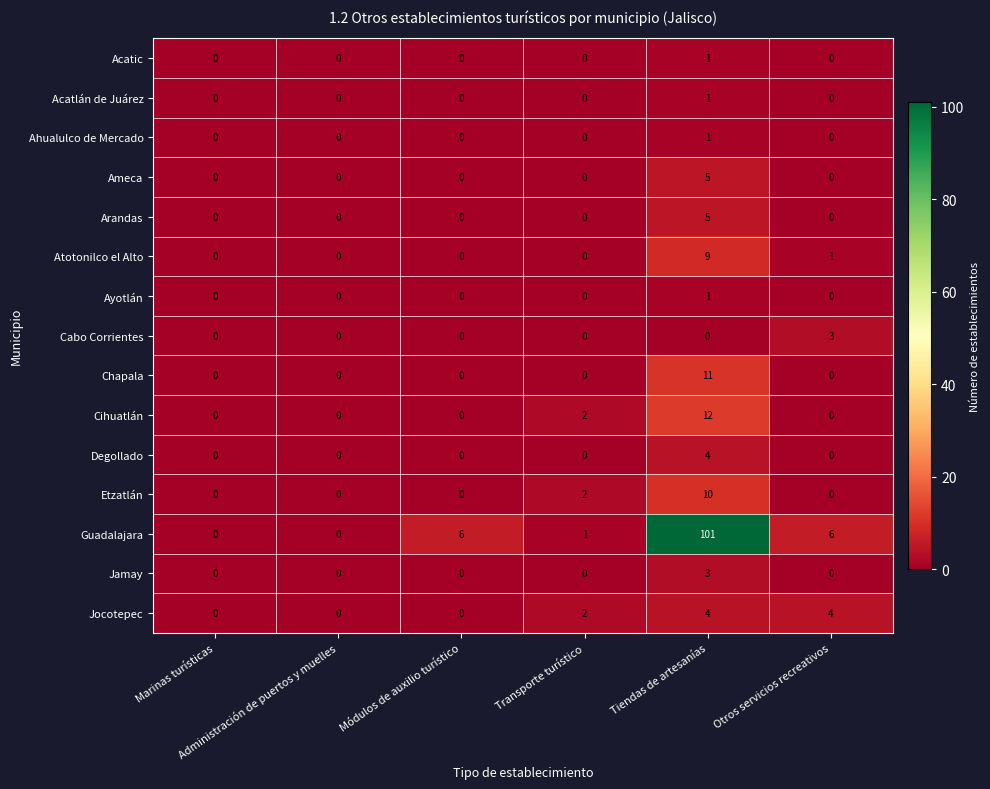

Count the Etzatlán values in the range 0 to 2.

5